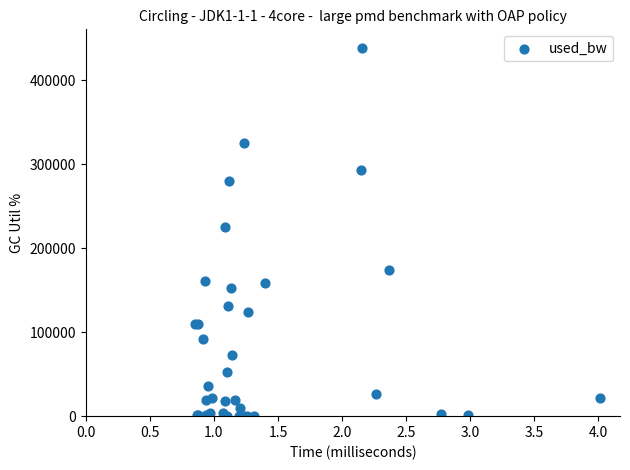

What Y value in the scatter plot is closest to 219528?

225536.4